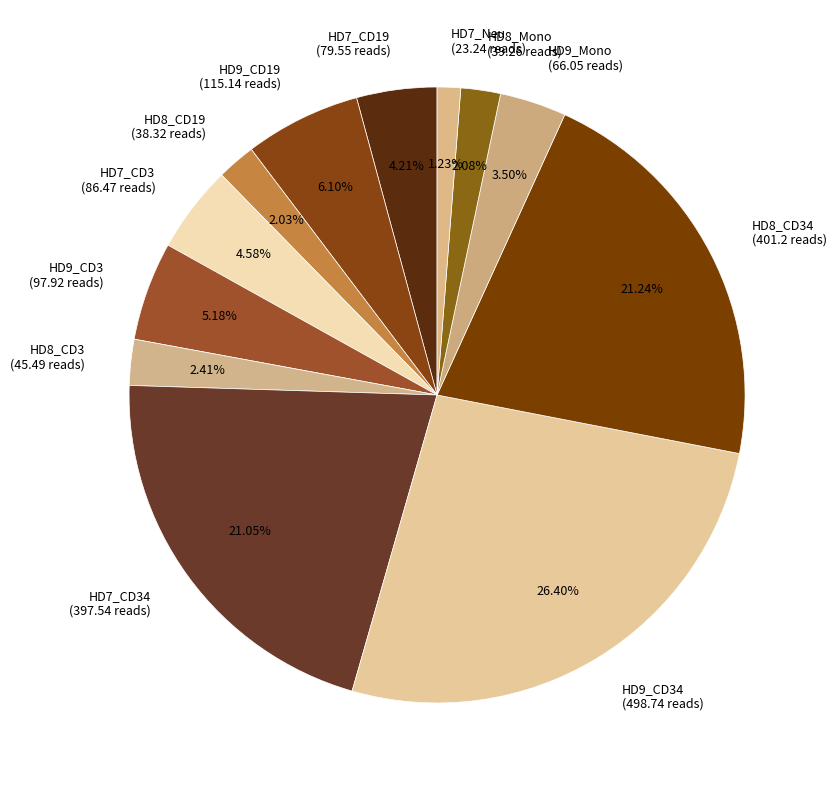

How many segments does this pie chart have?

12